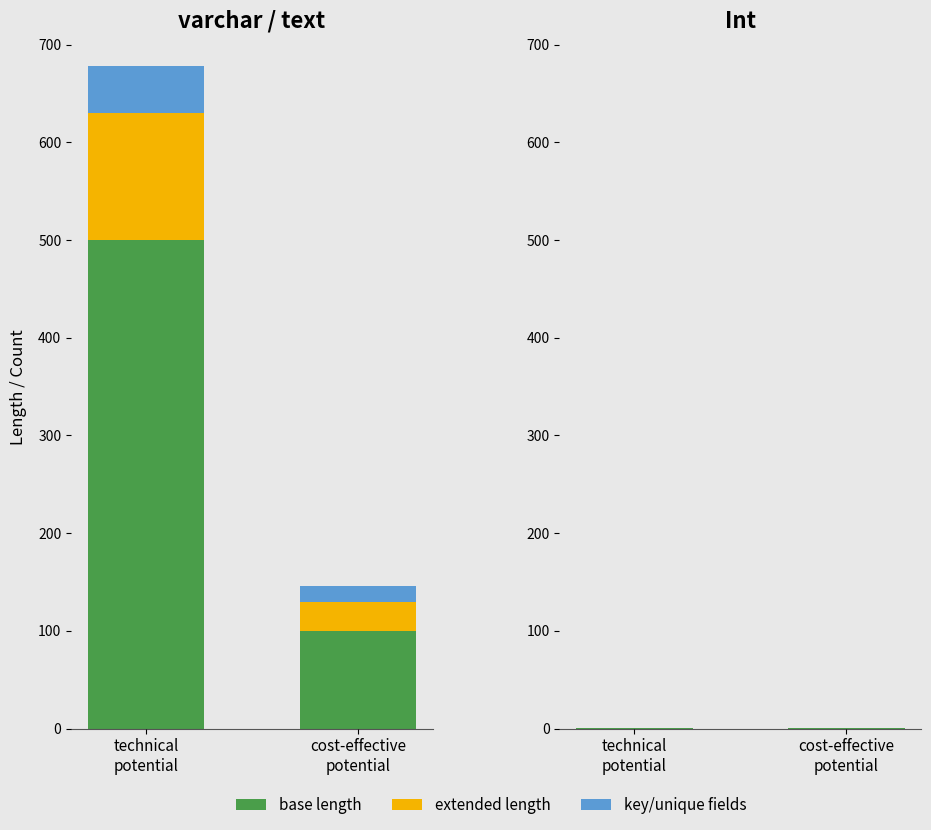

At which category is the sum across all series the highest?

technical
potential